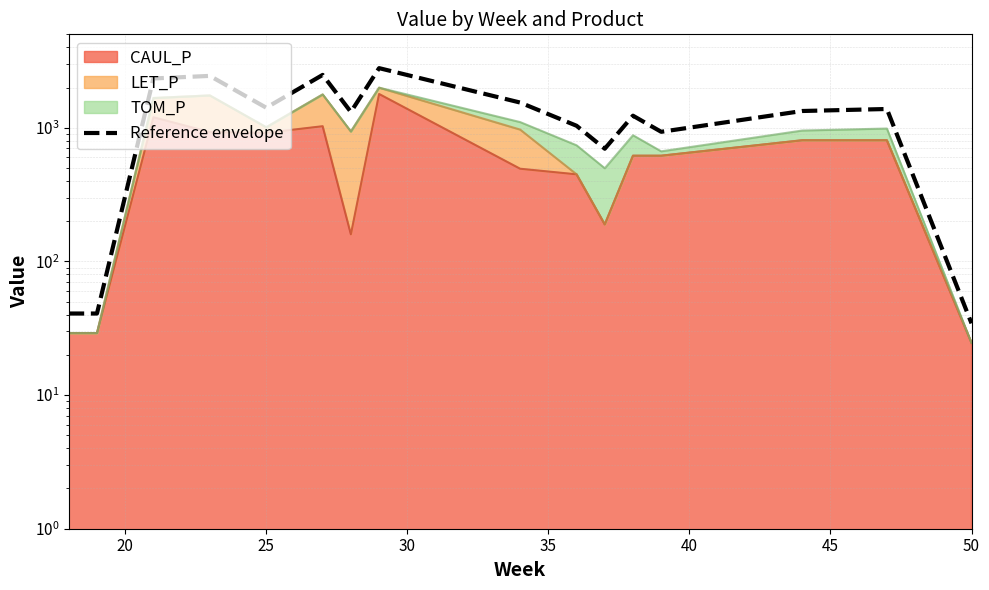

Does the chart have visible grid lines?

Yes